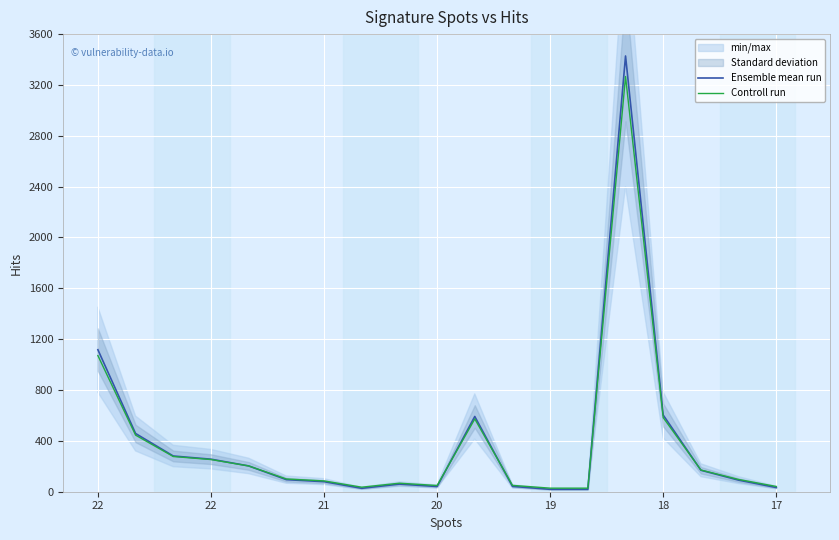

Between 8 and 16, which series saw the biggest shift?

Ensemble mean run